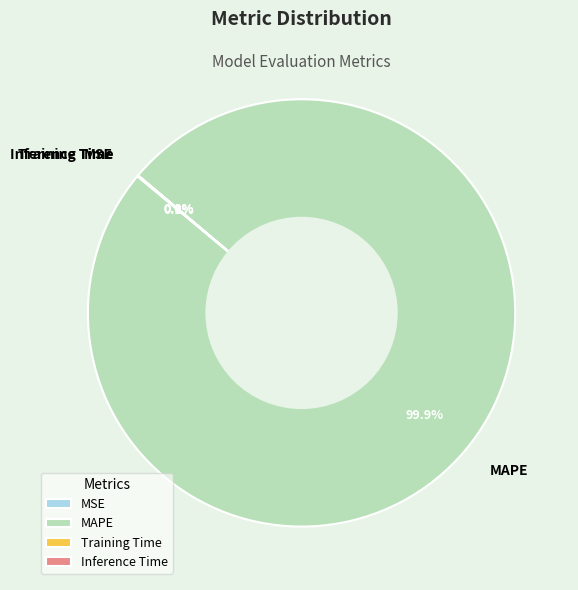

What percentage is the MAPE slice, to the nearest percent?

100%